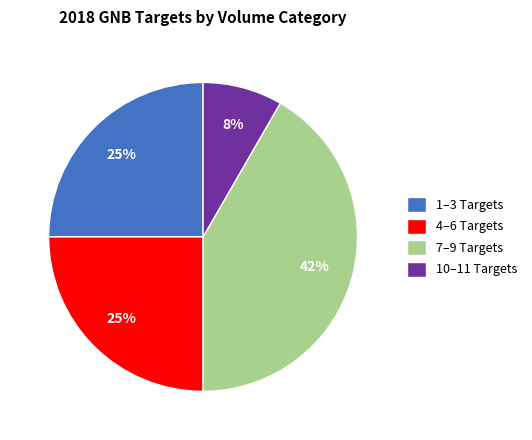

Is there any slice that represents more than half of the pie?

No